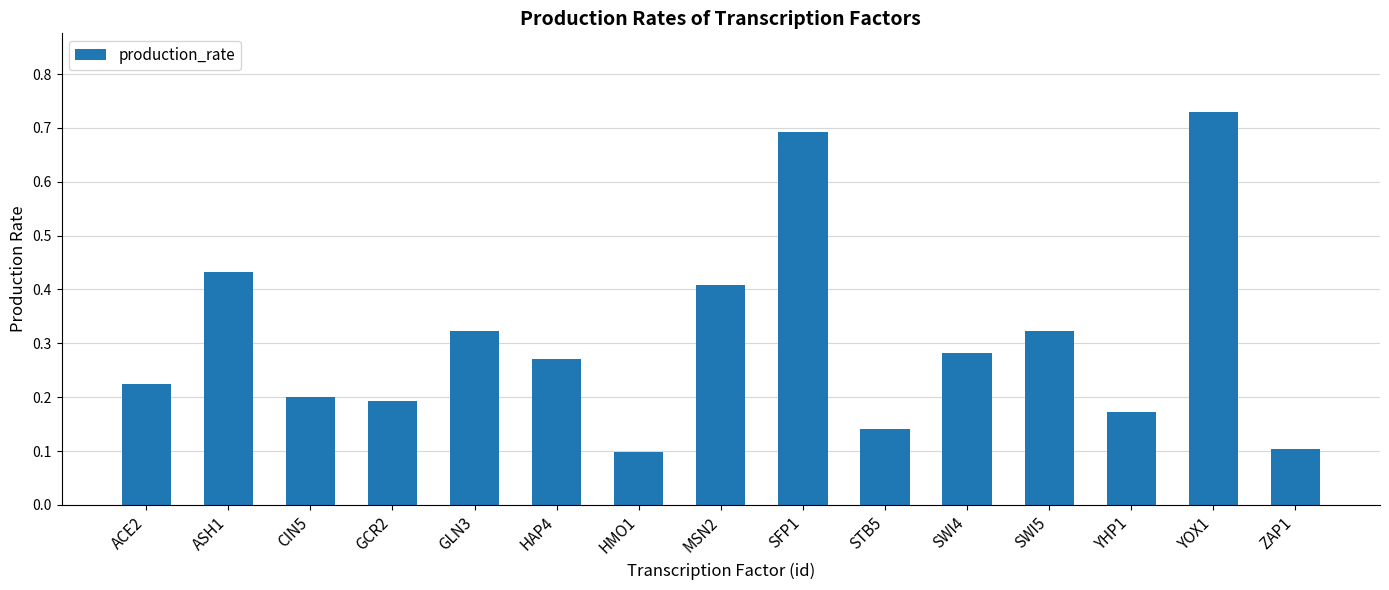

True or false: the data shows 0.2 at GCR2.

True